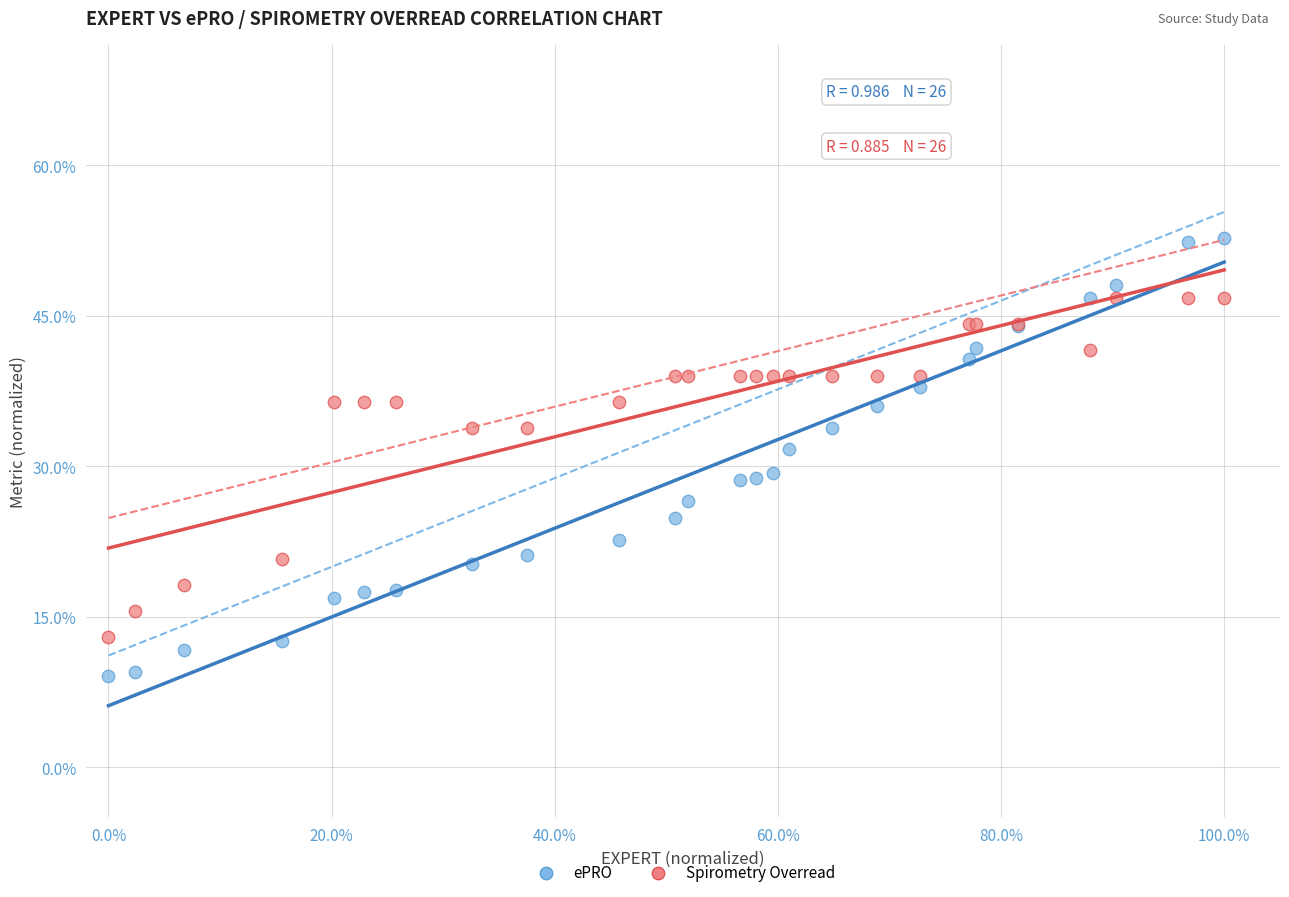

Which series contains the lowest Y value?

ePRO